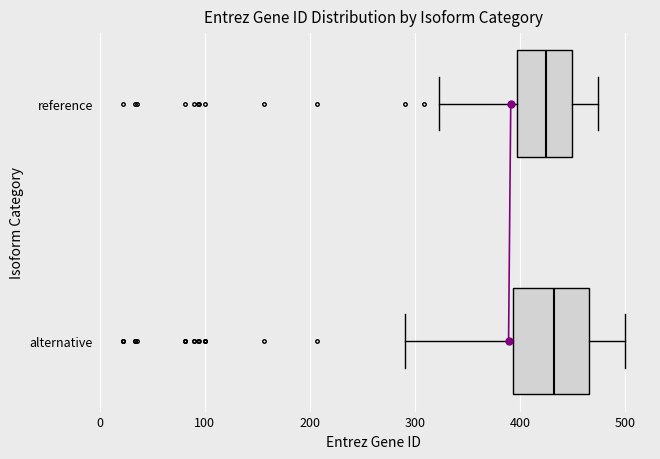

Reading bottom to top, transcribe this box plot: for each box, give where its median line is, the range the box spans, and where its two whiskers end, as read against the x-axis. The values are not printed on the chart, so give them approximately, as read against the axis.

alternative: median 430, box 390 to 470, whiskers 290 to 500
reference: median 420, box 400 to 450, whiskers 320 to 470